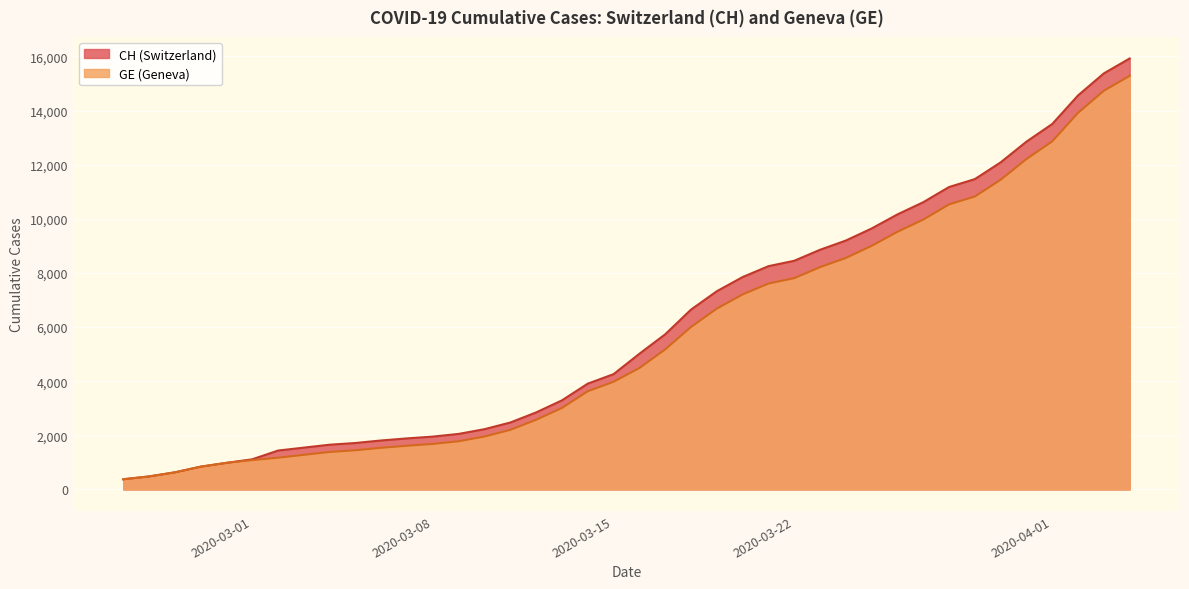

What is the sum of all GE values?

225656